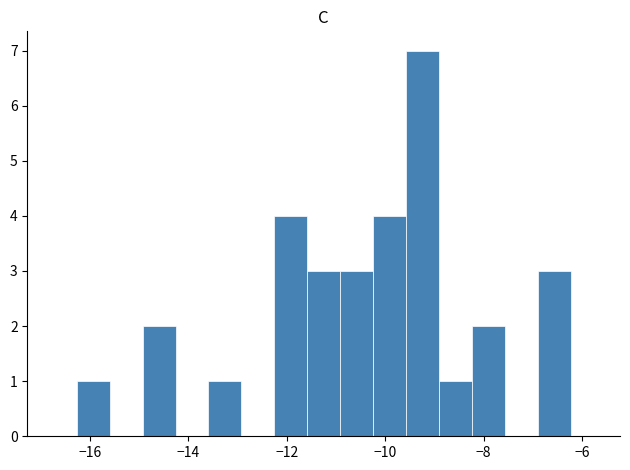

Around what value on the x-axis is the tallest bar? Give the approximate position of its centre, as read against the axis.

-9.2